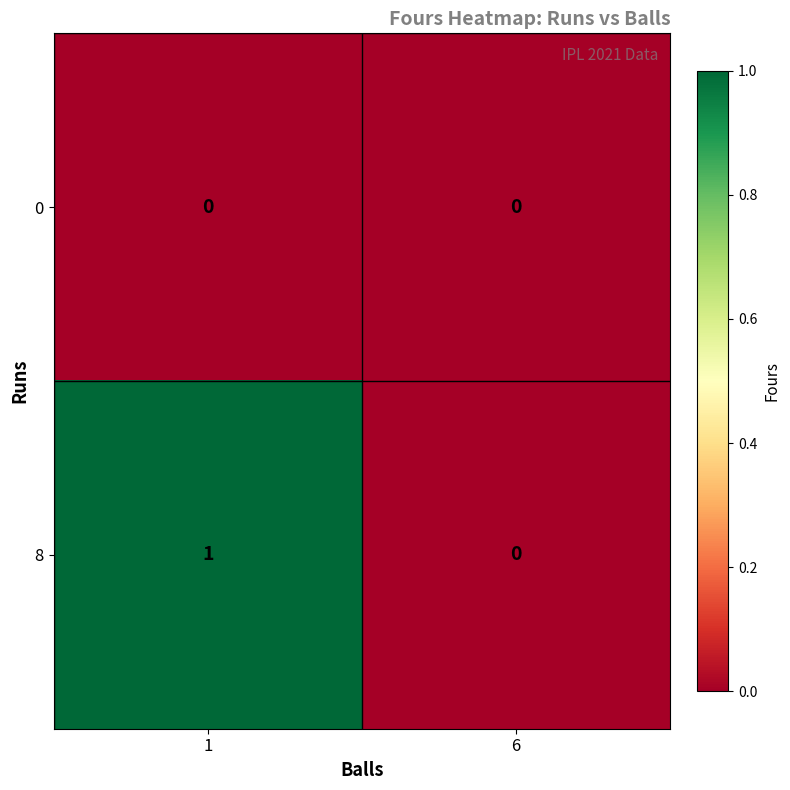

How many categories are shown in the chart?

2